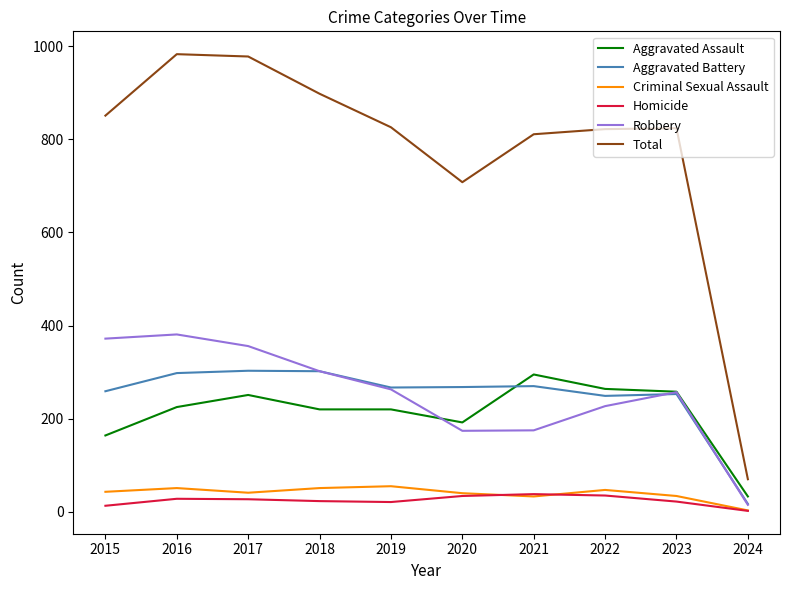

True or false: Criminal Sexual Assault has a value of 43 at 2015.

True